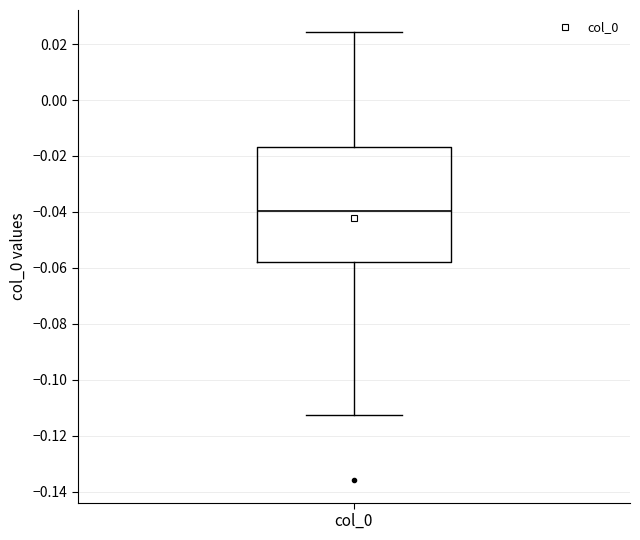

Where does the lower whisker of the box for col_0 end on the y-axis? The values are not printed on the chart, so give them approximately, as read against the axis.

-0.112